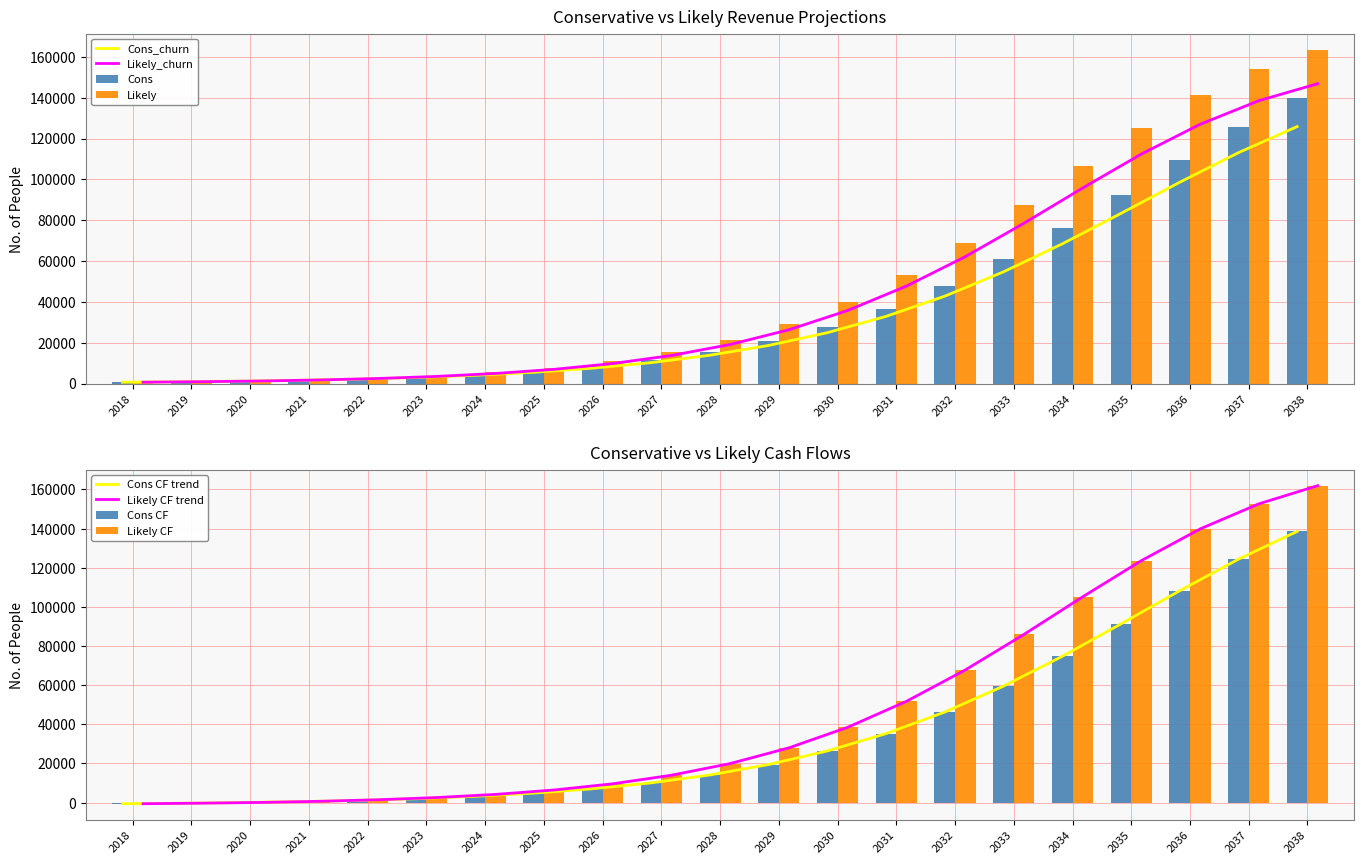

Does the chart contain any negative values?

Yes